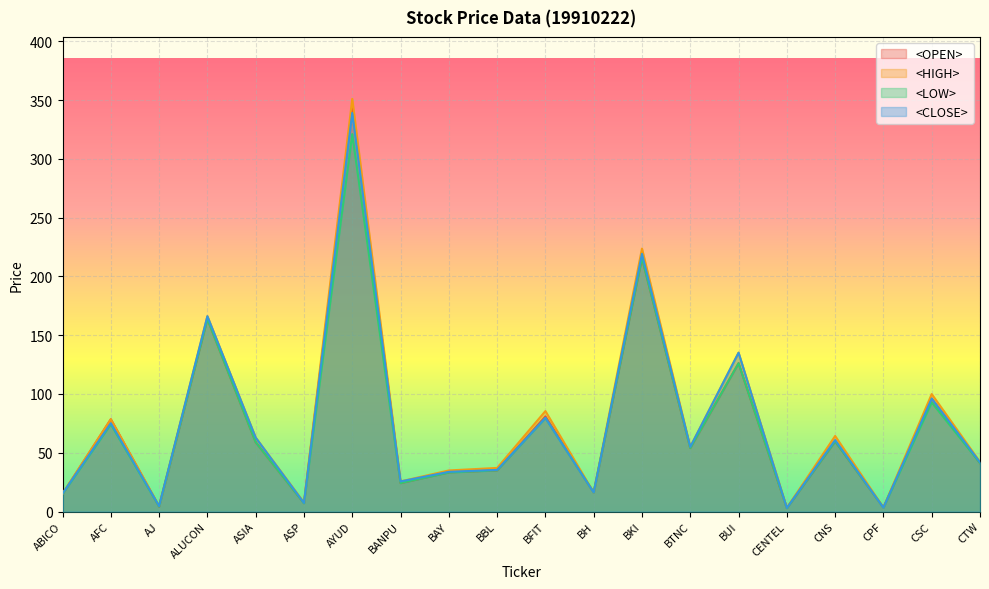

What is the label of the 17th point from the right?

ALUCON